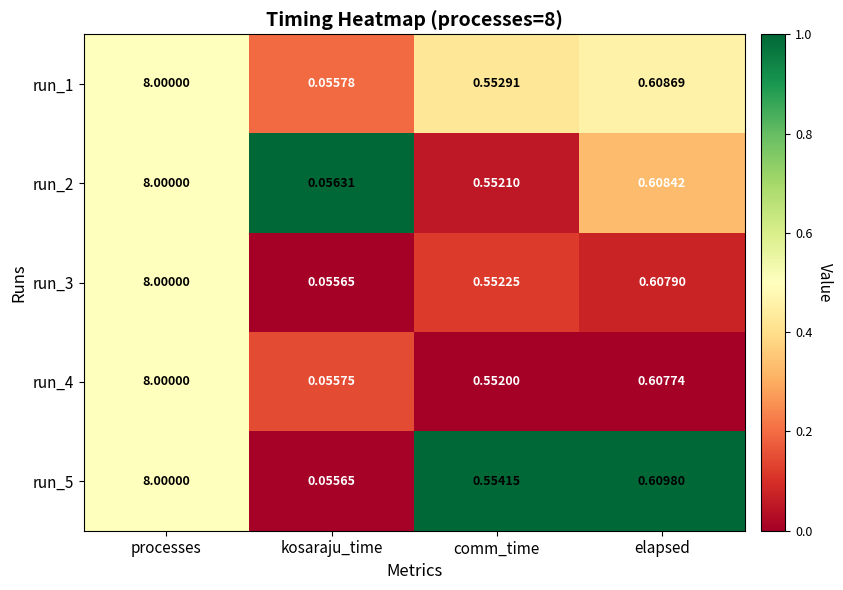

List the labels in order of run_1 value, smallest first.

kosaraju_time, comm_time, elapsed, processes